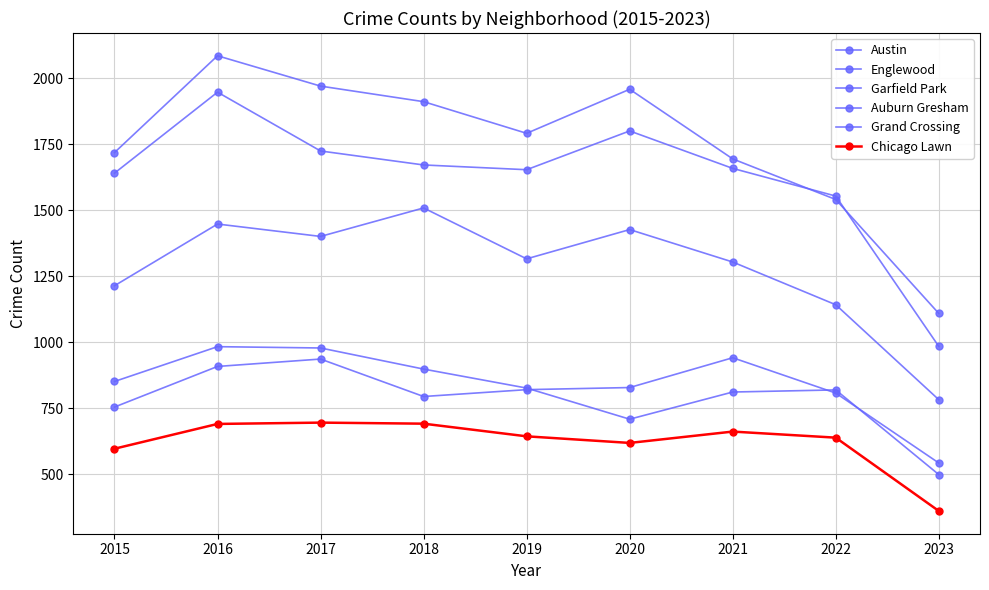

At which label does Englewood reach its peak?

2016